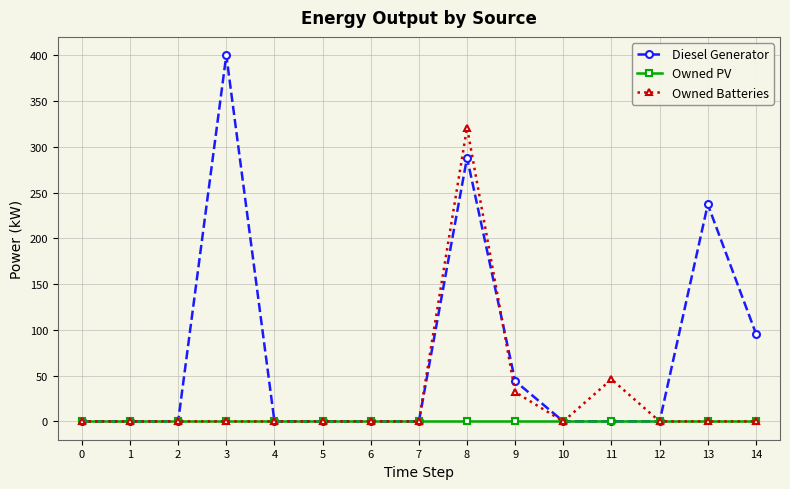

How many lines are shown in the chart?

3